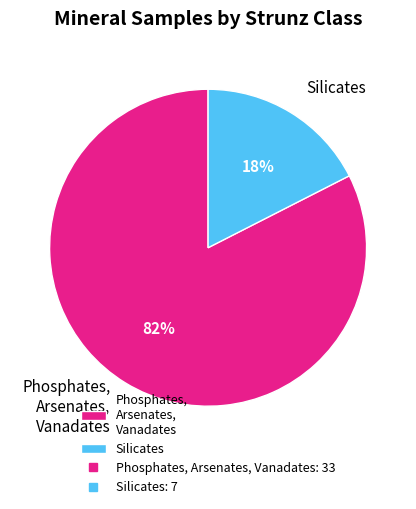

To the nearest percent, what percentage of the pie is Phosphates, Arsenates, Vanadates?

83%